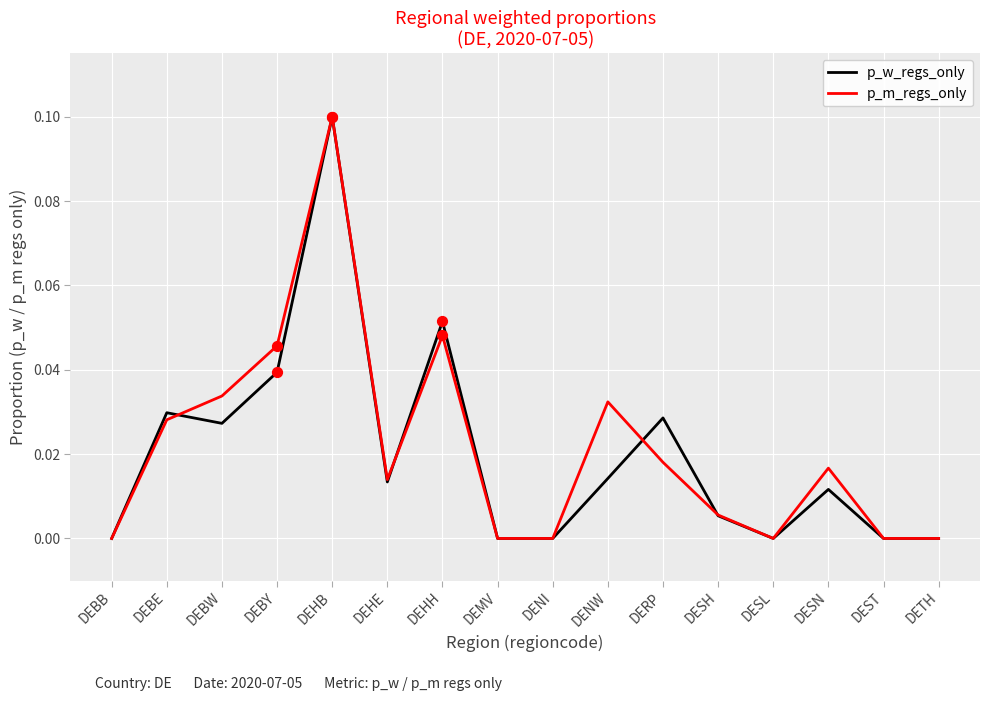

At which category is the sum across all series the highest?

DEHB